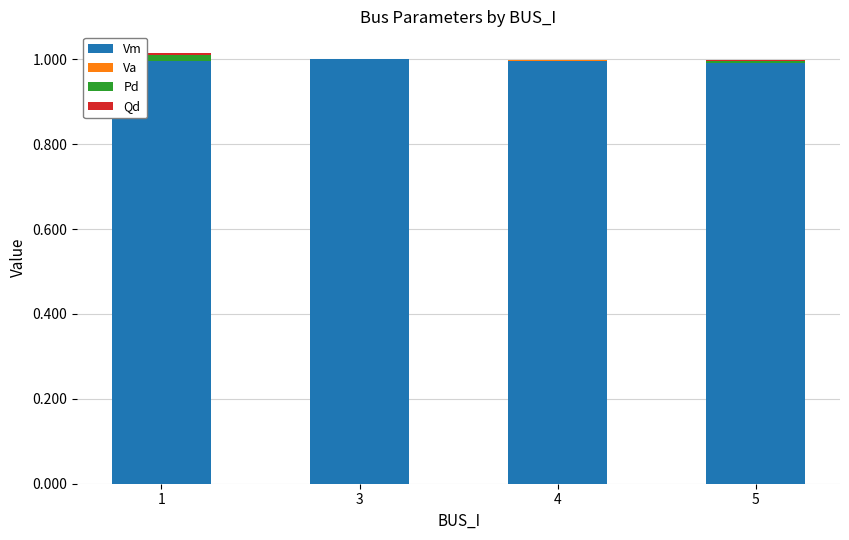

Are the bars horizontal?

No